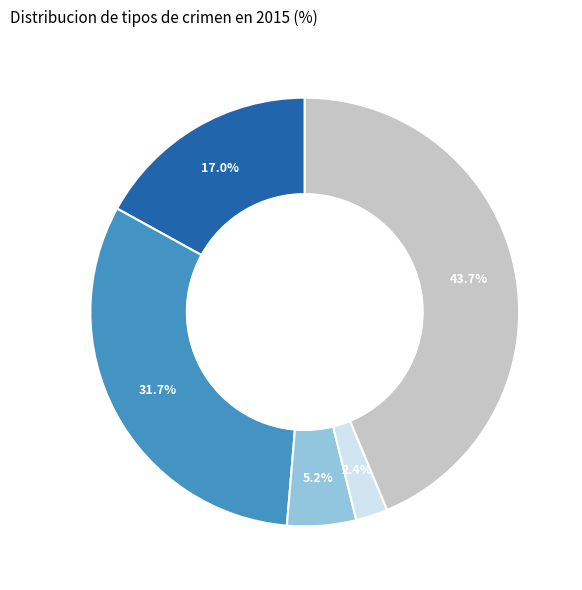

To the nearest percent, what is the average slice percentage?

20%